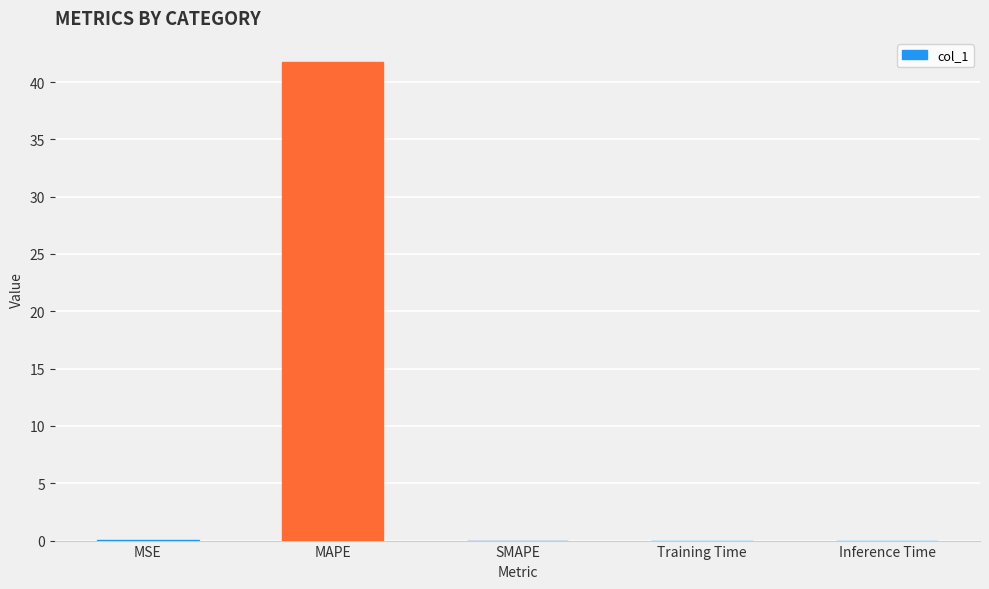

Between Inference Time and MAPE, which is larger?

MAPE